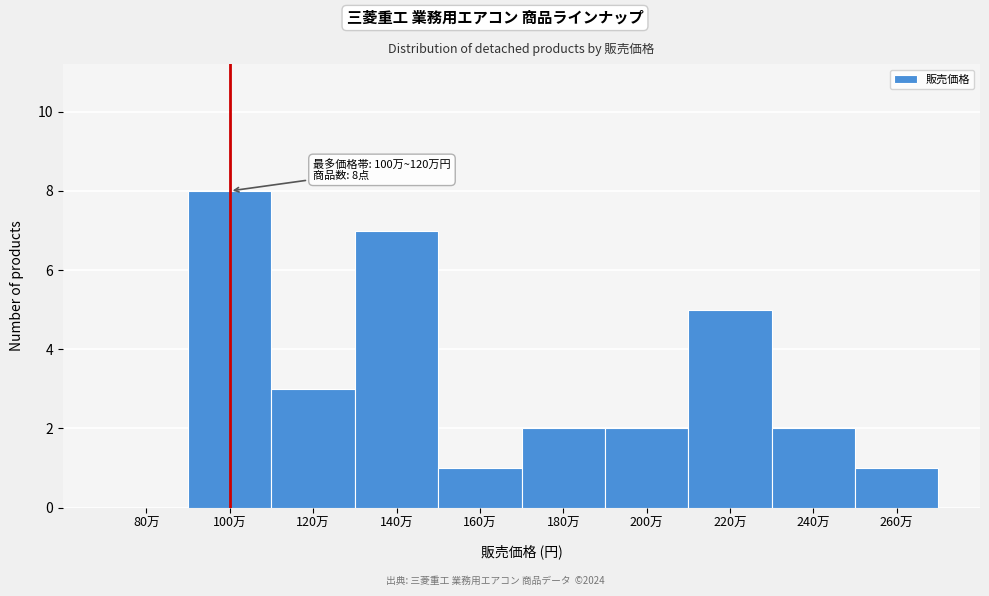

Reading left to right, transcribe all the data shown in this chart.

80万=0	100万=8	120万=3	140万=7	160万=1	180万=2	200万=2	220万=5	240万=2	260万=1